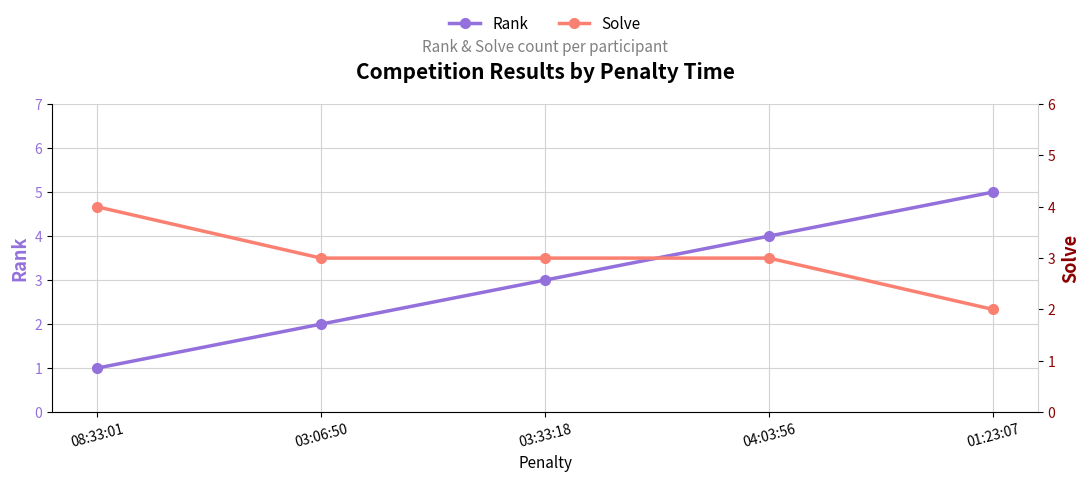

List the labels in order of Rank value, smallest first.

08:33:01, 03:06:50, 03:33:18, 04:03:56, 01:23:07